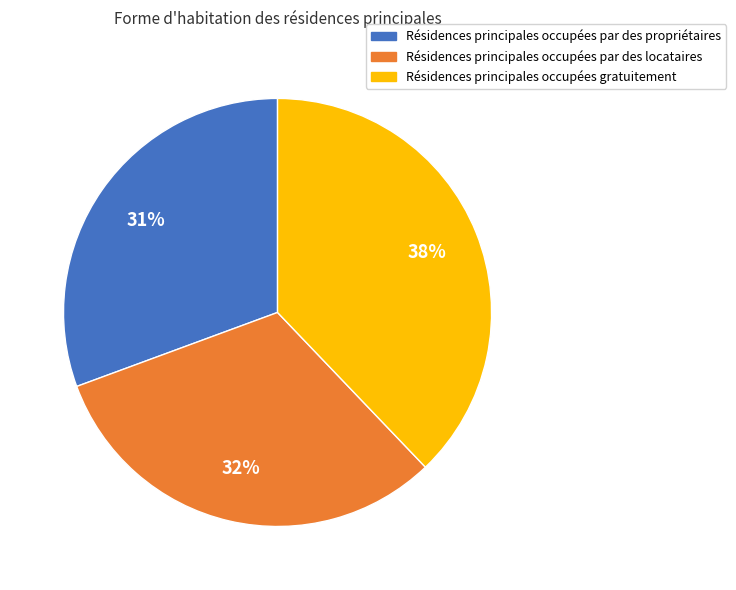

Does any single category account for the majority?

No